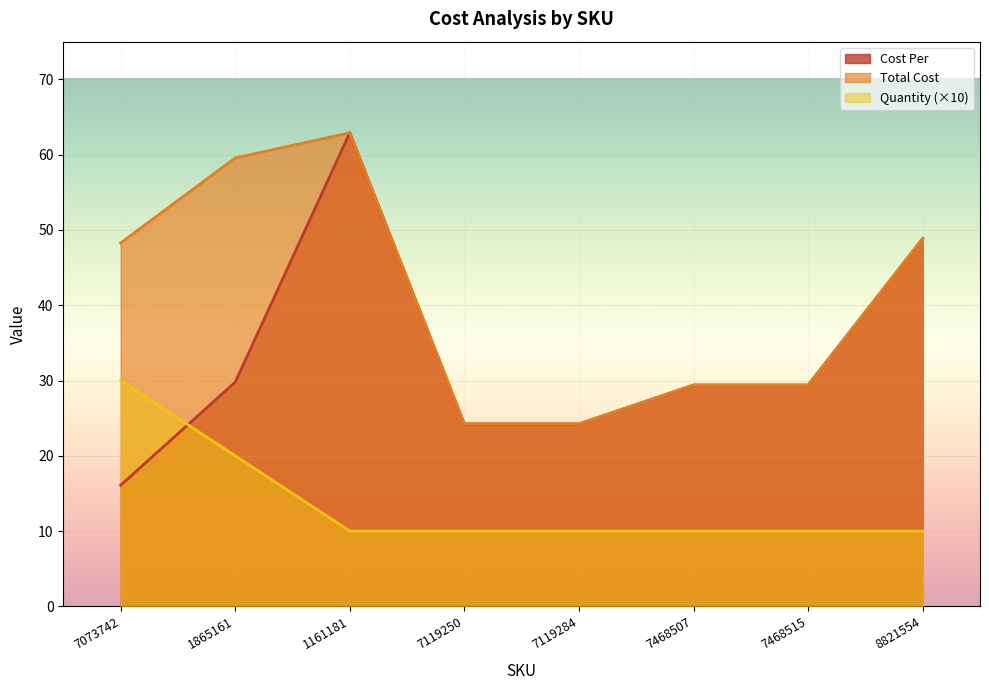

Reading right to left, list all the values displayed in this chart.

Cost Per: 8821554=48.9	7468515=29.4	7468507=29.4	7119284=24.2	7119250=24.2	1161181=62.9	1865161=29.8	7073742=16.1
Total Cost: 8821554=48.9	7468515=29.4	7468507=29.4	7119284=24.2	7119250=24.2	1161181=62.9	1865161=59.6	7073742=48.3
Quantity: 8821554=10.0	7468515=10.0	7468507=10.0	7119284=10.0	7119250=10.0	1161181=10.0	1865161=20.0	7073742=30.0